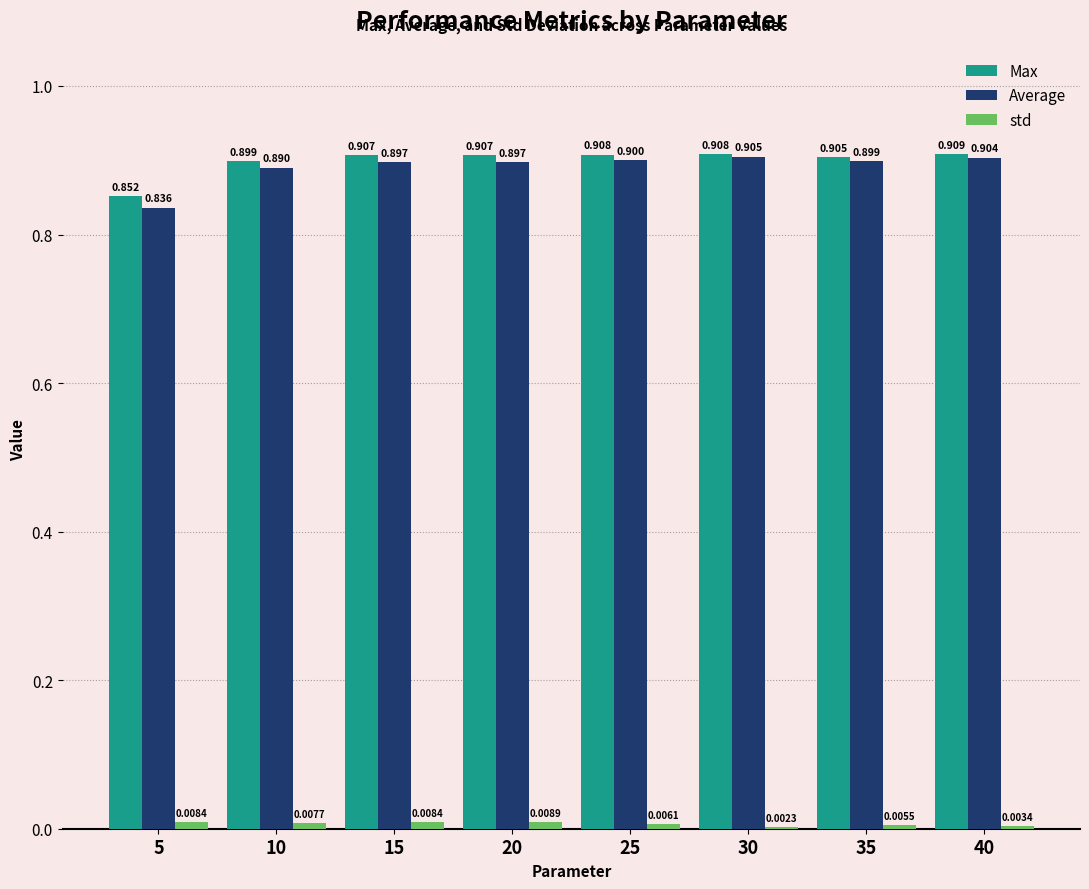

The value of Average at 10 is 0.4. True or false?

False